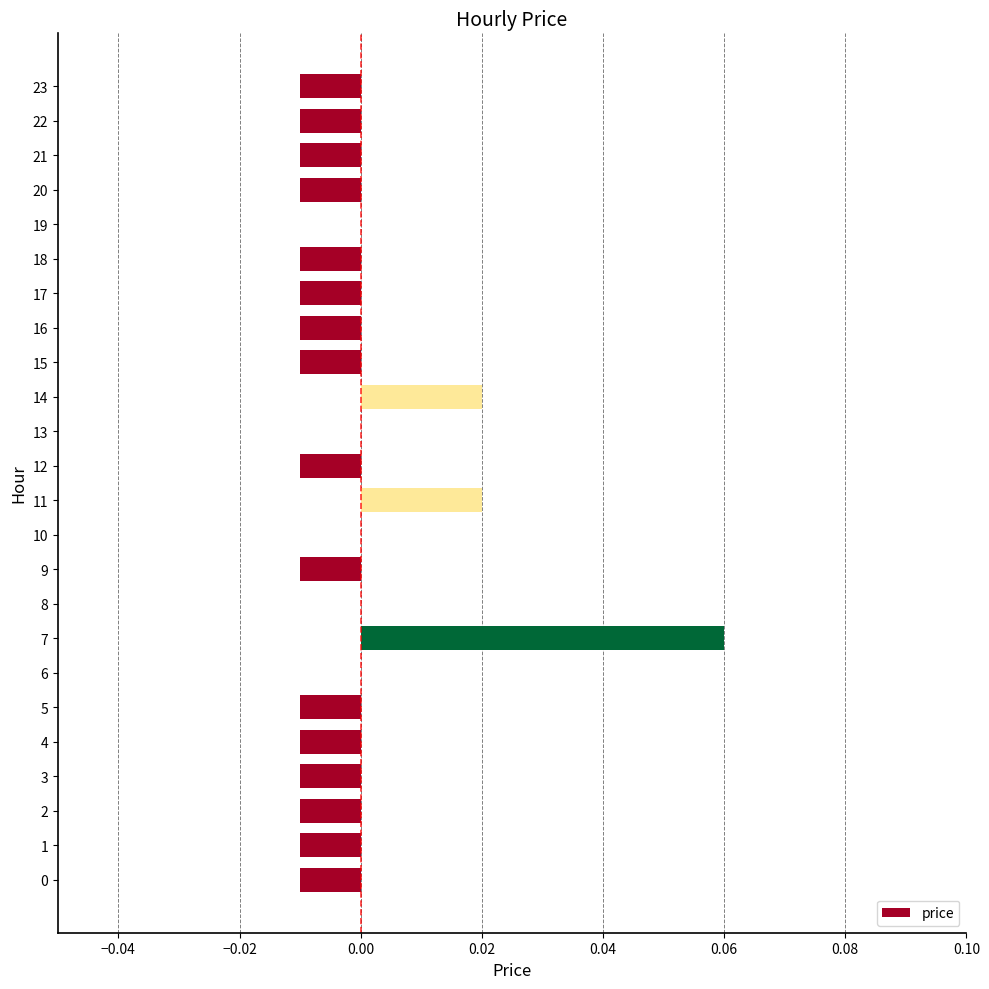

Which label corresponds to the largest value in the chart?

7